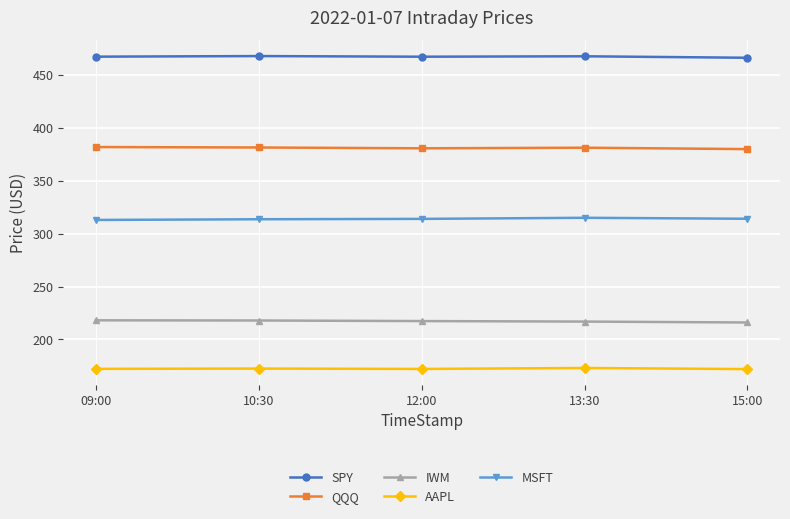

What is the label of the 4th point from the left?

13:30